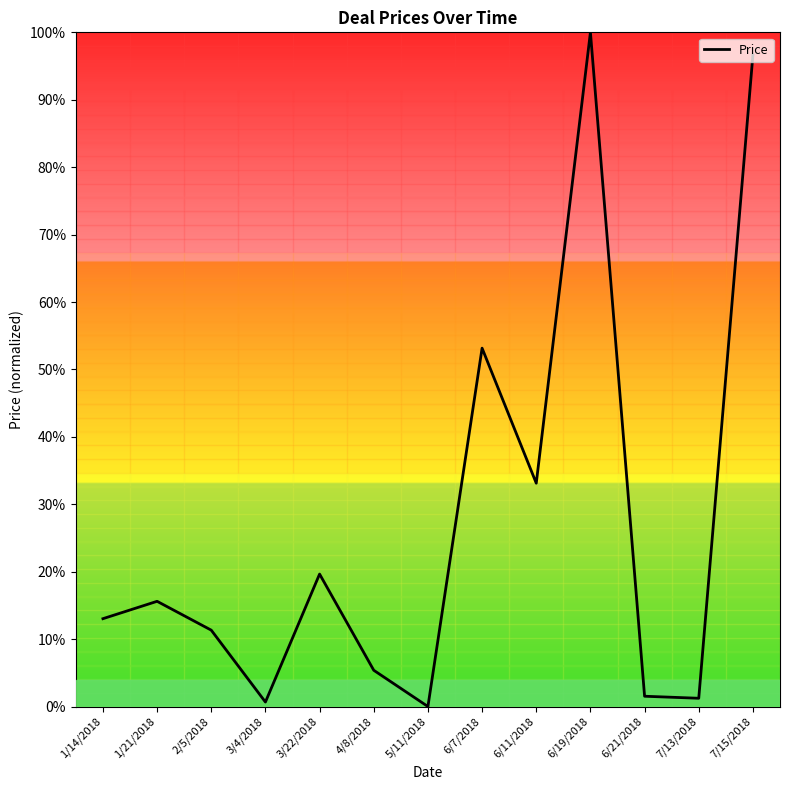

What is the difference between the second highest and second lowest values?

1.0